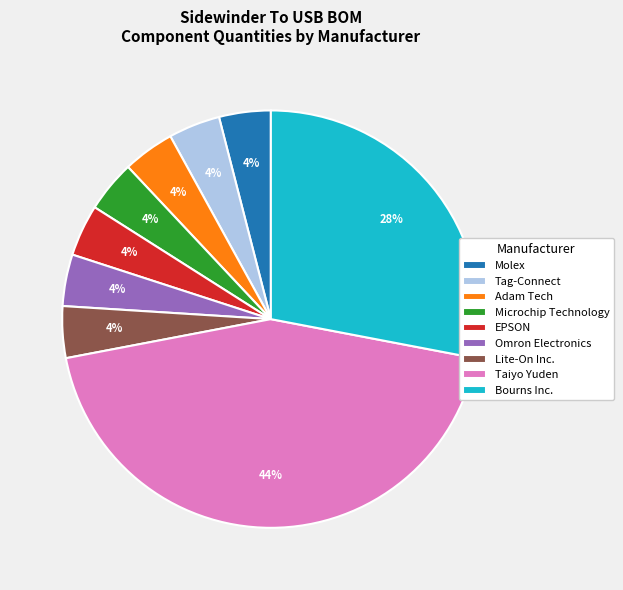

Do Lite-On Inc. and Omron Electronics together represent more than half of the pie?

No